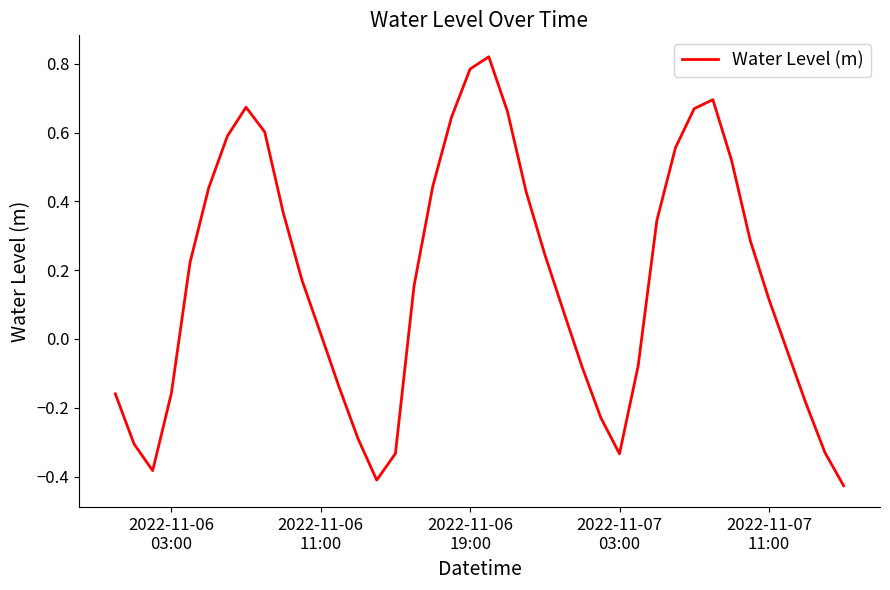

What is the difference between the maximum and minimum values?

1.2